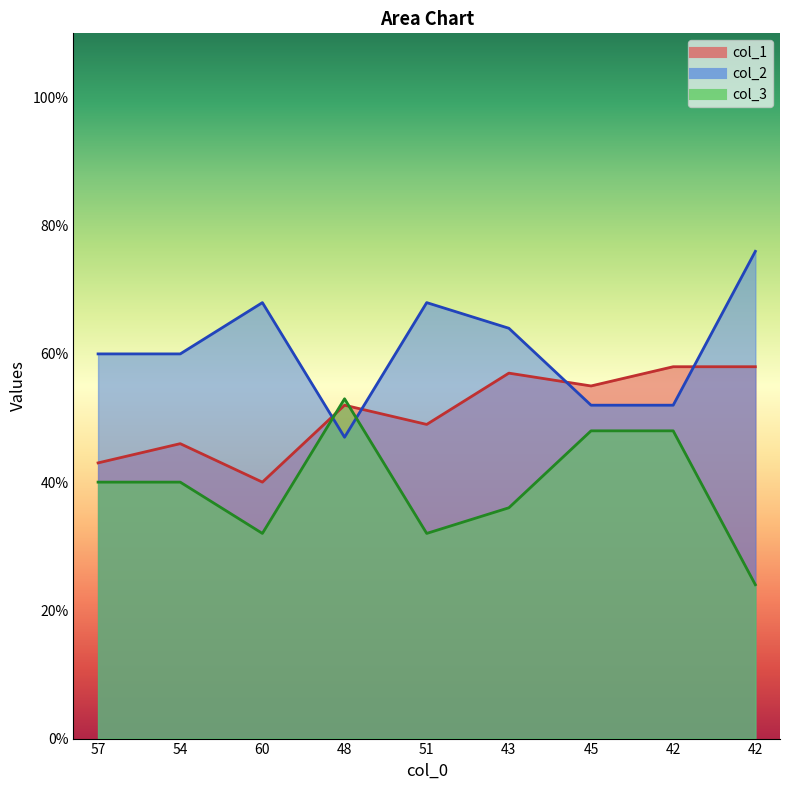

How many values in the col_1 series exceed 52?

4